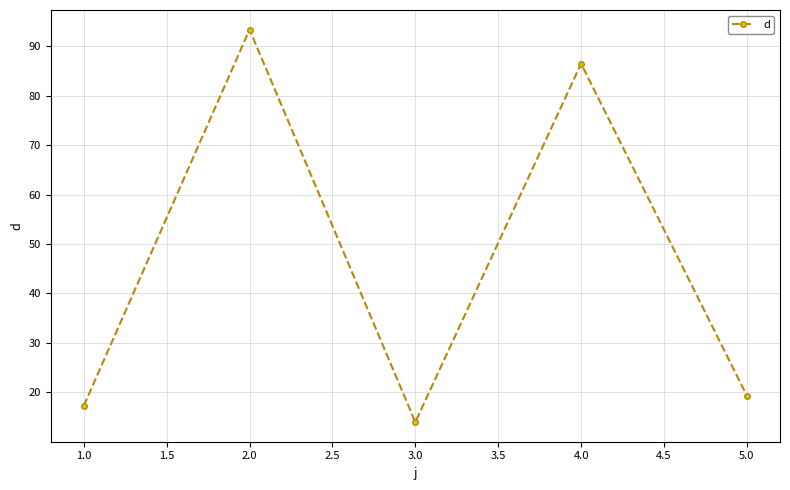

Is it true that the value at 1.0 is 8.9?

False